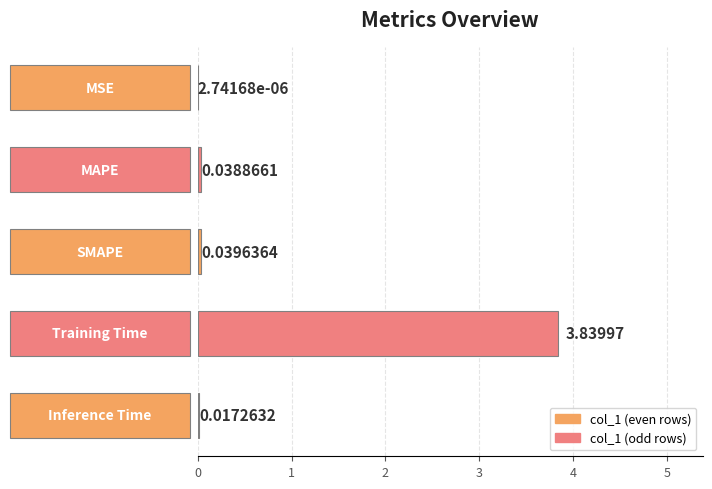

What is the sum of all values?

3.9